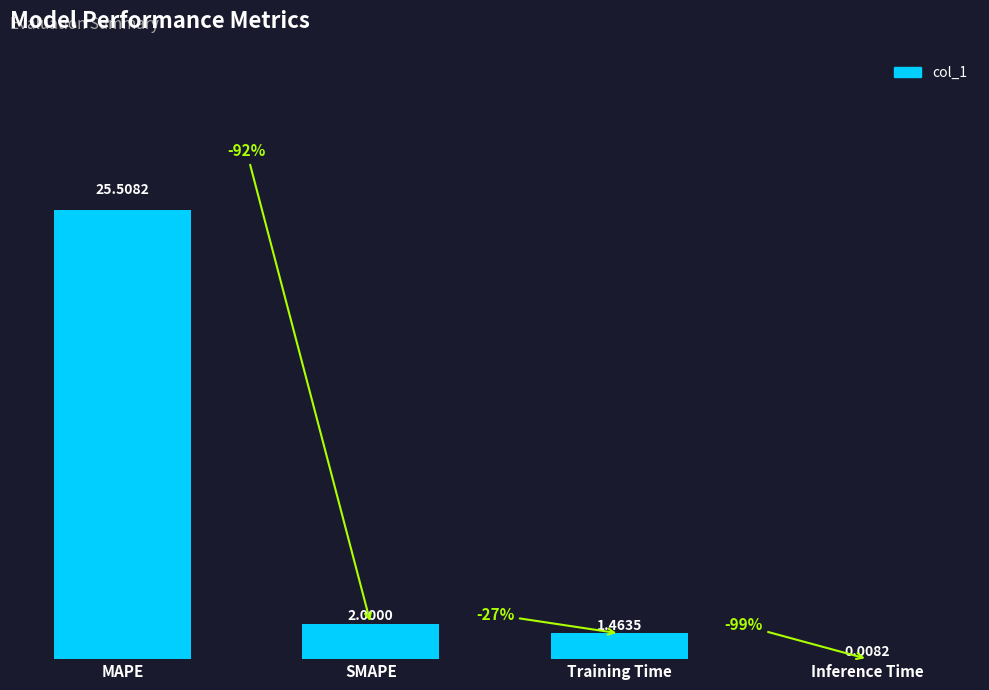

At which category does the chart reach its peak across all series?

MAPE